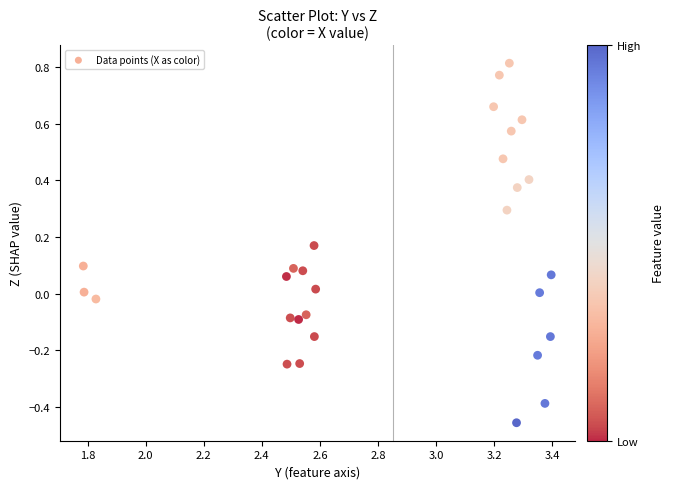

What is the range of X values (max minus min)?

1.6